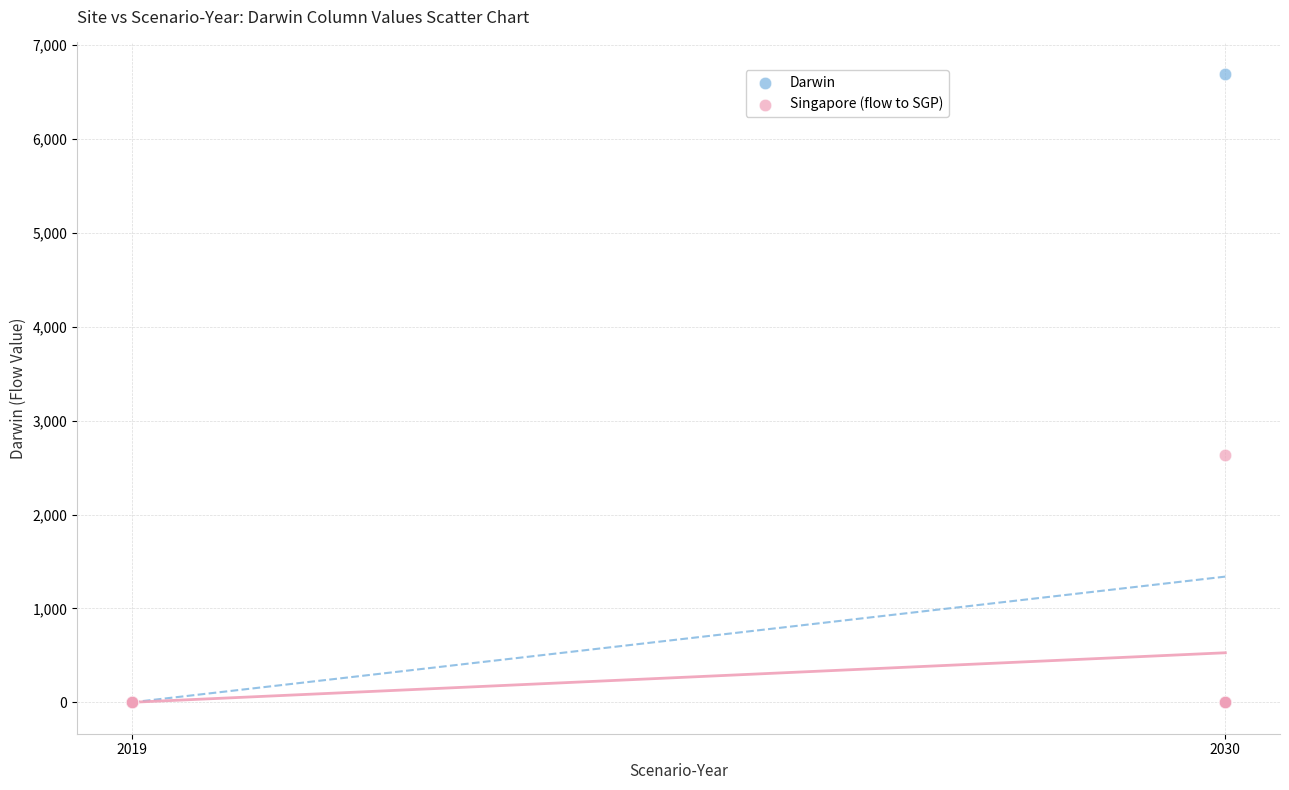

Which series has the widest spread of Y values?

Darwin